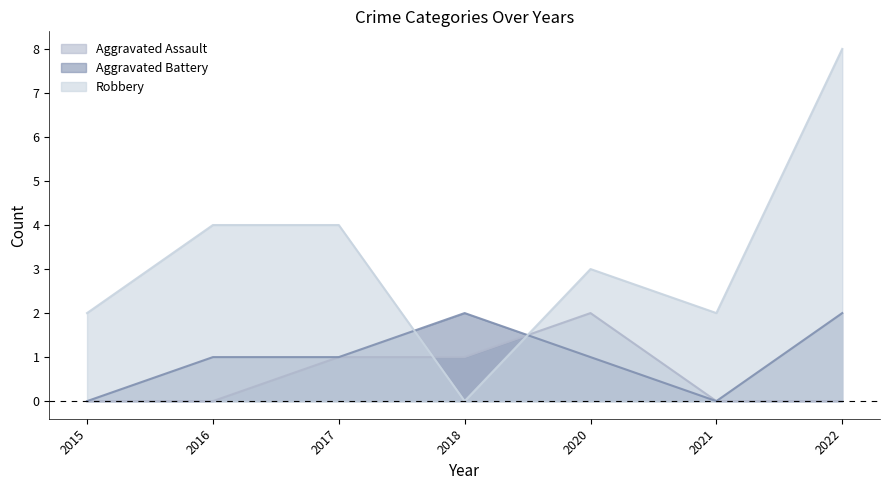

How many values in the Aggravated Assault series exceed 0?

3